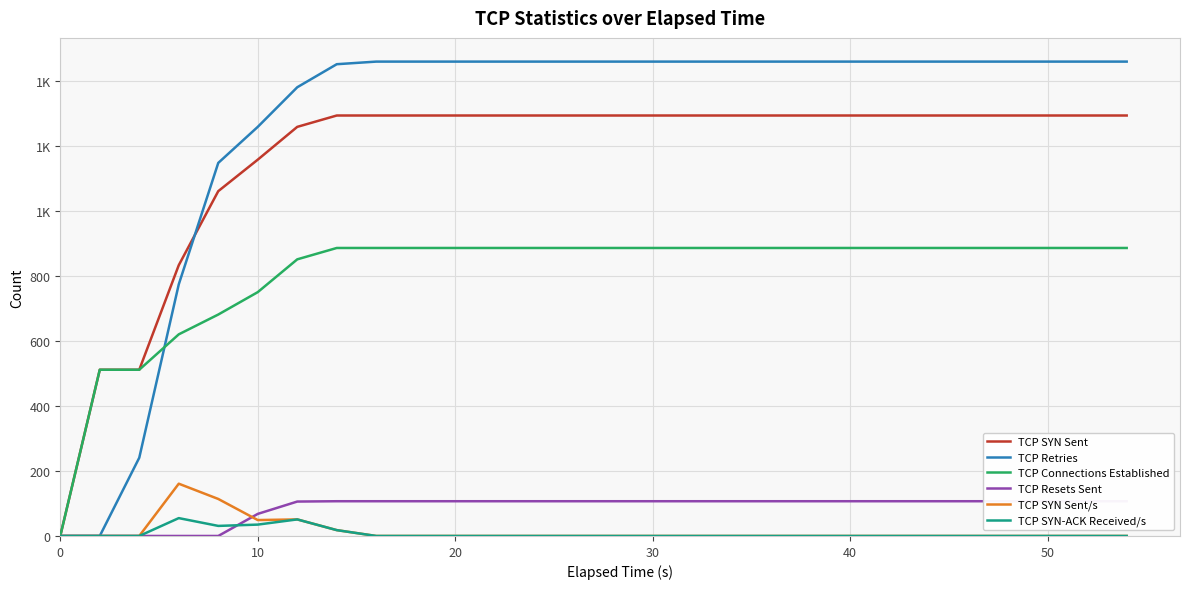

True or false: TCP SYN Sent/s and TCP Connections Established intersect in this chart.

False